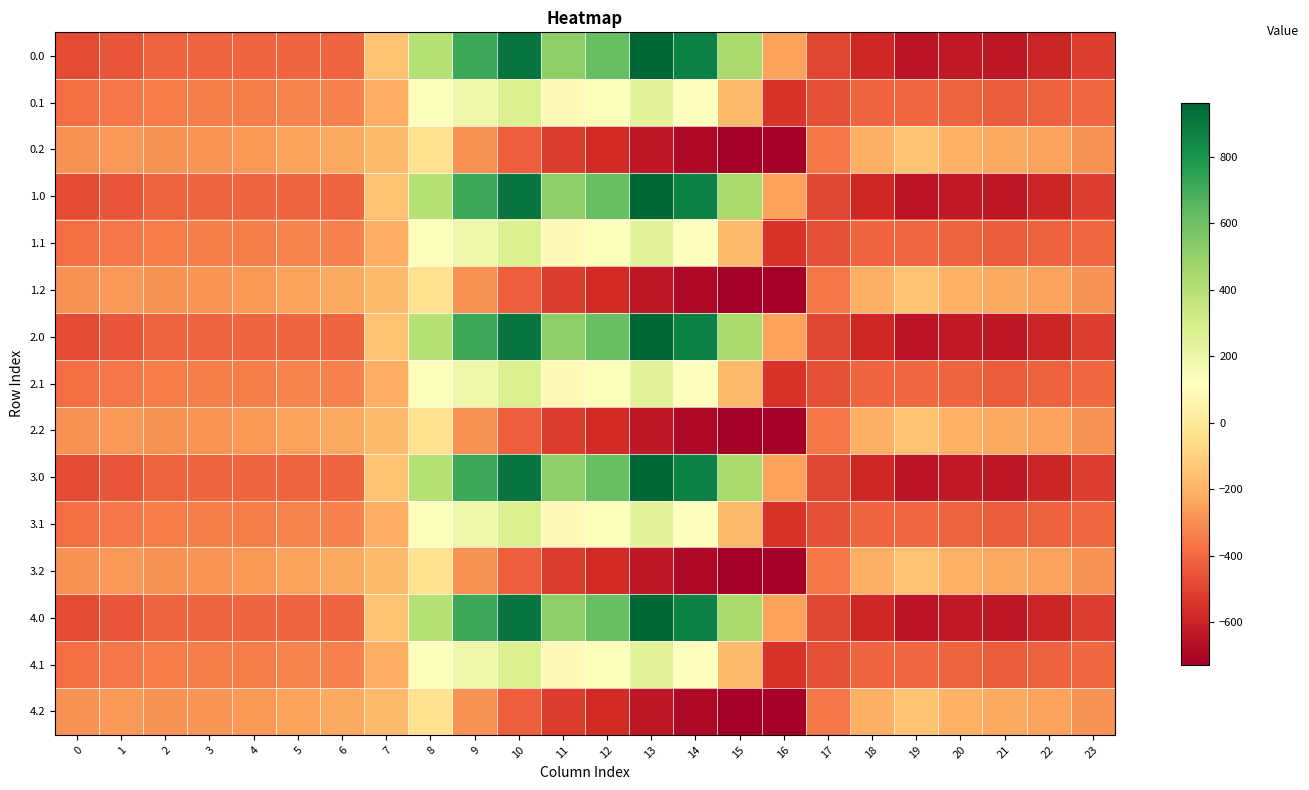

Rank the series by their maximum value, from lowest to highest.

0.2, 1.2, 2.2, 3.2, 4.2, 0.1, 1.1, 2.1, 3.1, 4.1, 0.0, 1.0, 2.0, 3.0, 4.0